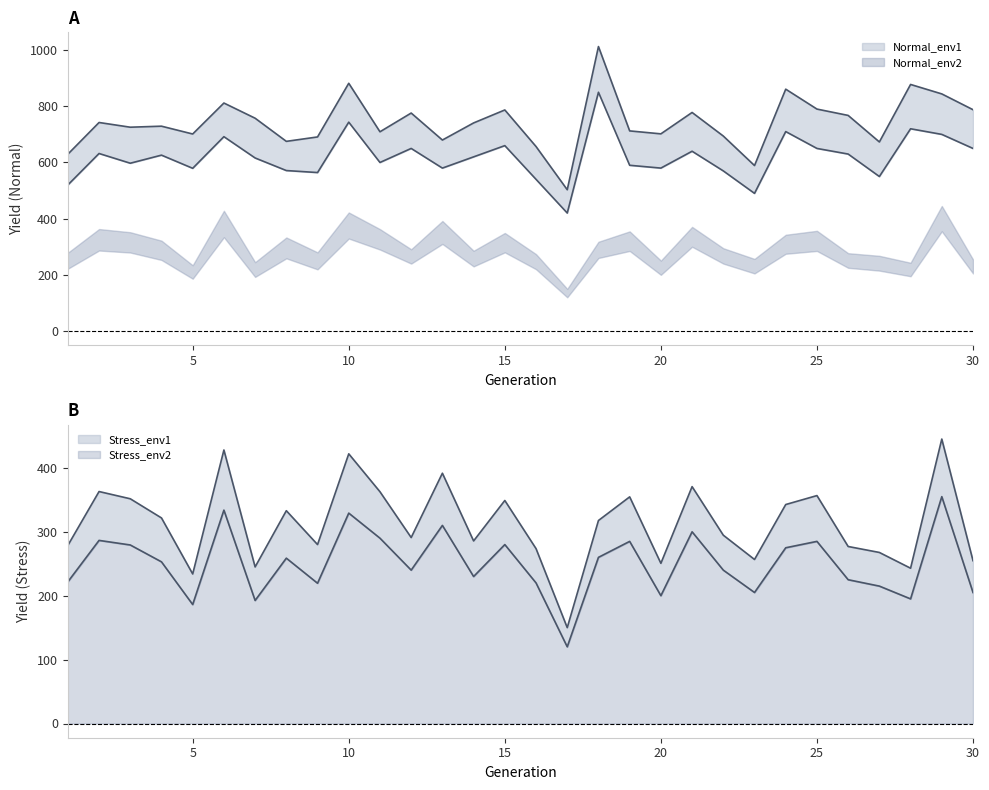

Rank the categories by Stress_env2 value from highest to lowest.

29, 6, 10, 13, 21, 11, 2, 19, 25, 15, 3, 24, 18, 8, 4, 12, 22, 14, 26, 1, 16, 9, 27, 23, 30, 20, 28, 7, 5, 17